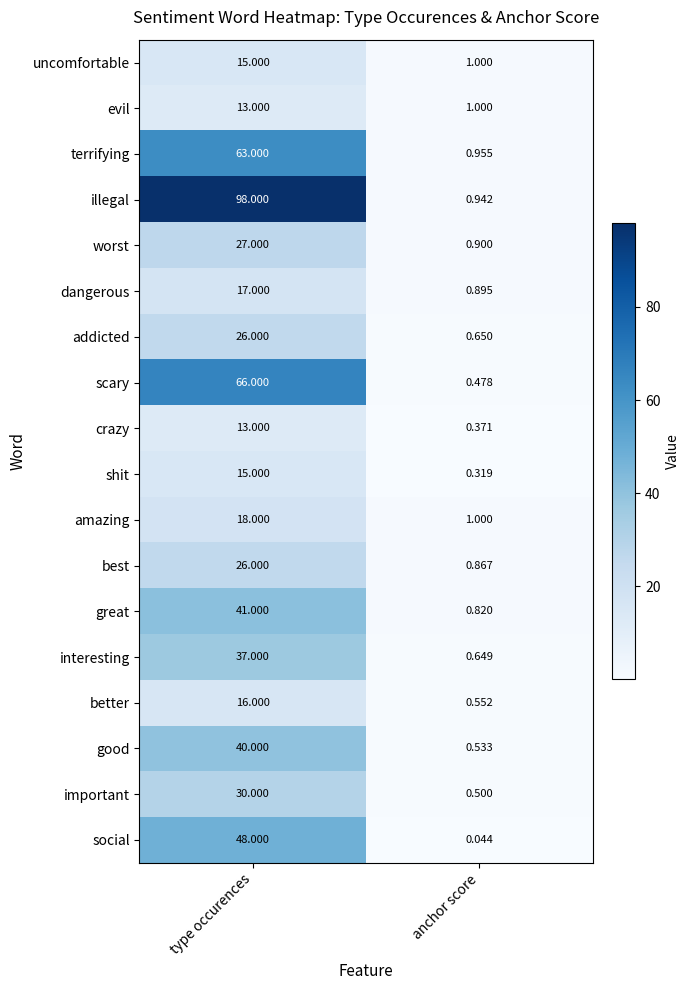

At how many categories does at least one series exceed 74?

1